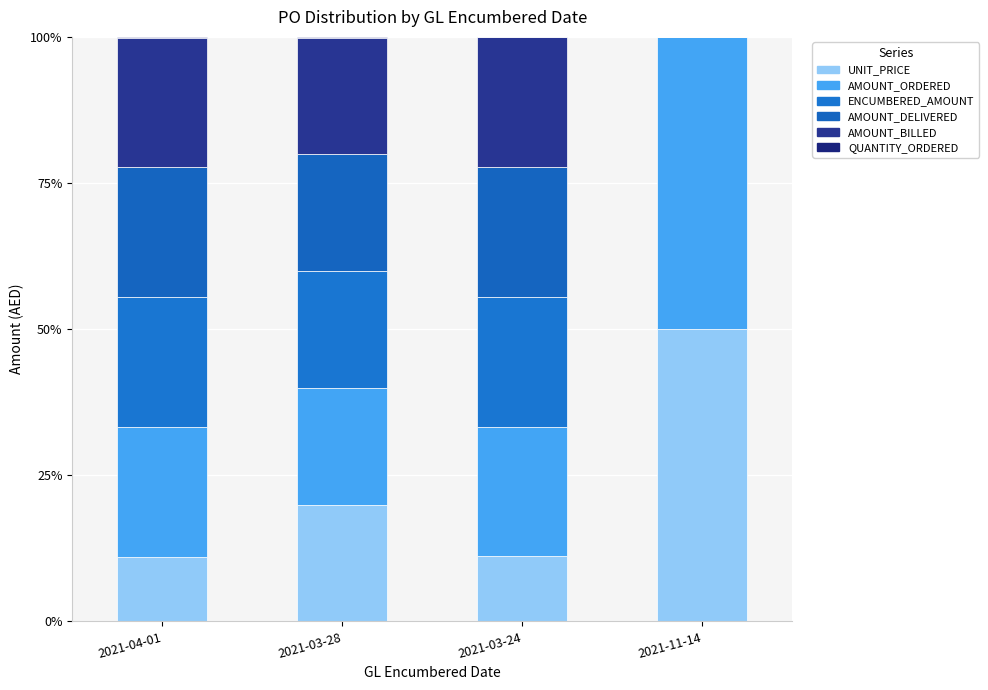

What is the total value across all series at 2021-11-14?

100.0